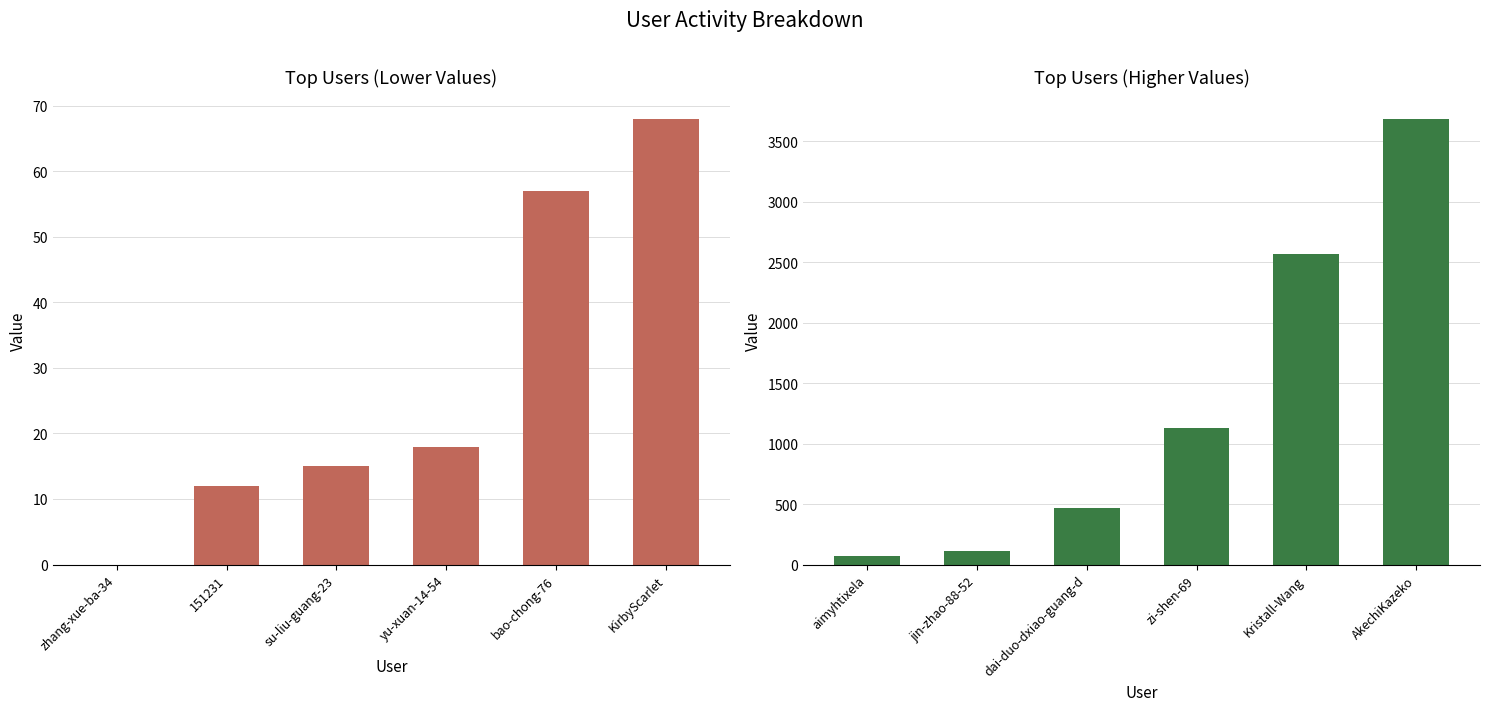

What is the value of the col_1 (higher) bar at the 4th from the left?

1129